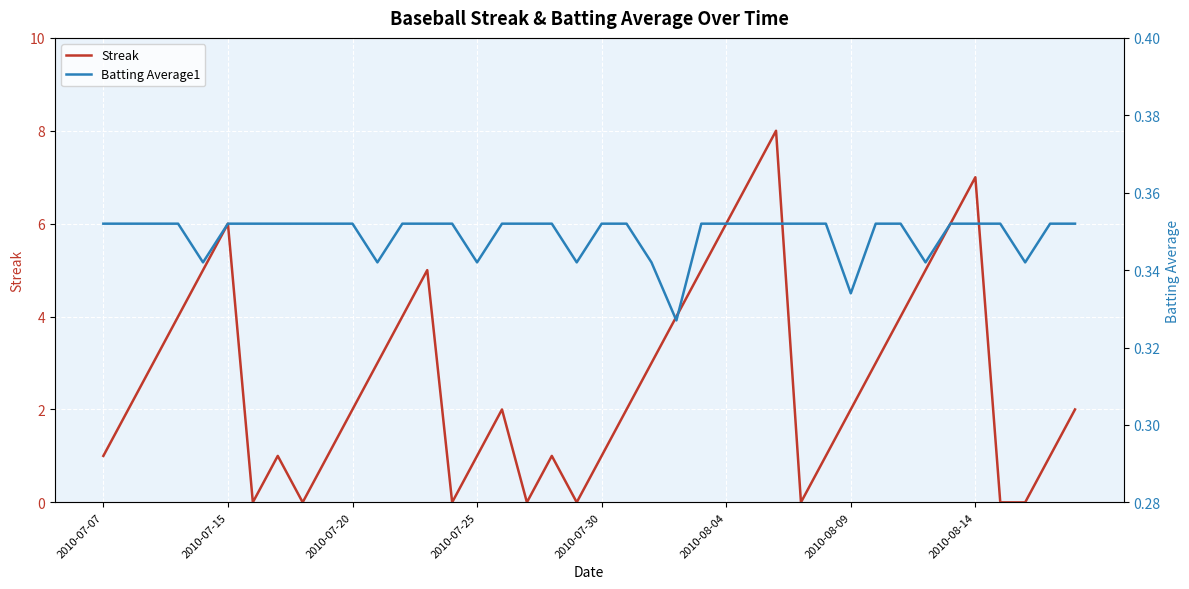

How many Batting Average1 values are between 0 and 1?

40